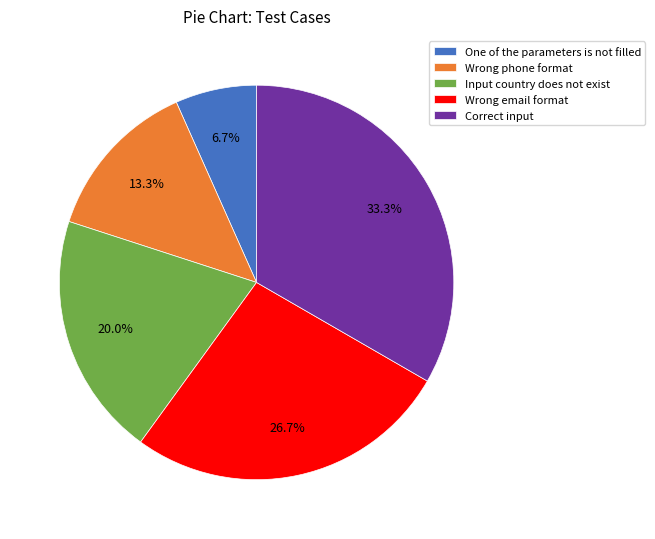

Which category has the biggest portion of the pie?

Correct input